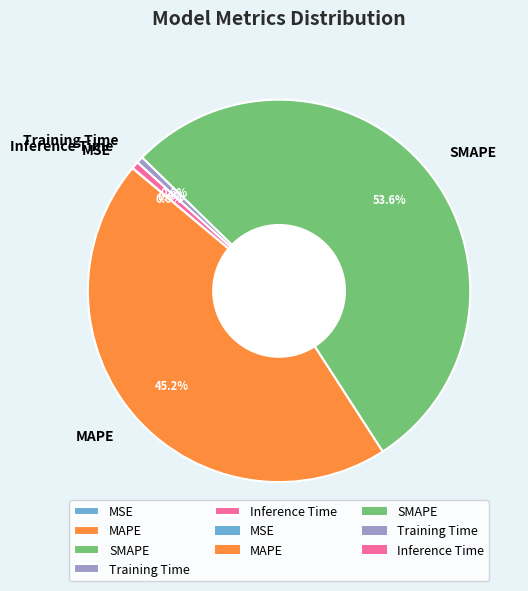

What is the majority slice?

SMAPE